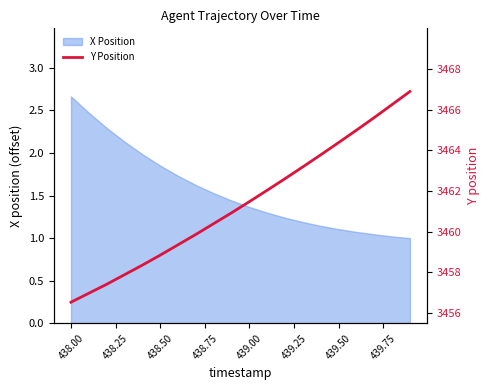

True or false: X Position has a value of 0.8 at 439.00.

False